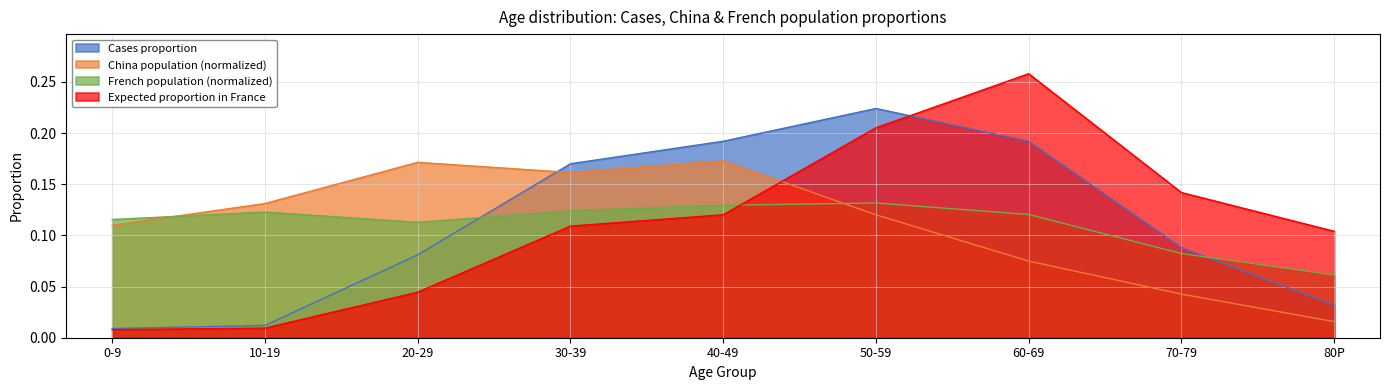

What is the total value across all series at 30-39?

0.6